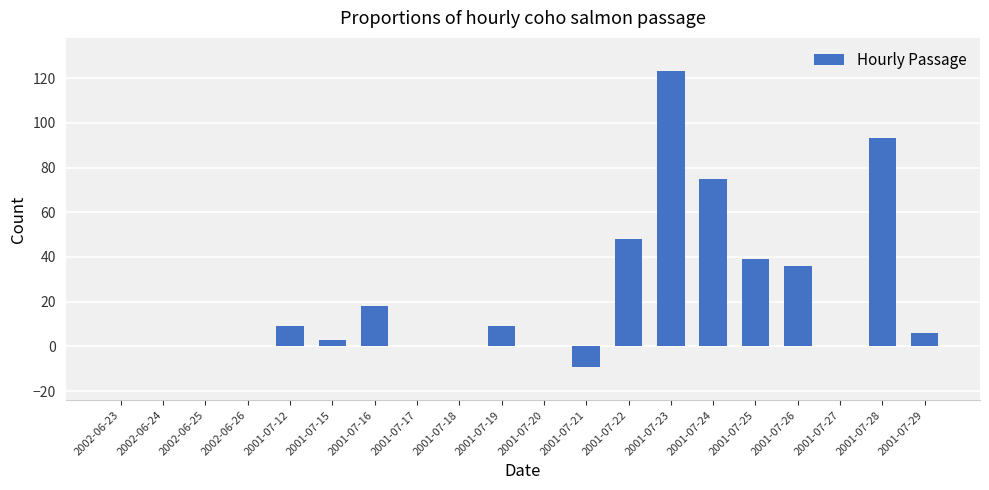

What is the maximum value shown in the chart?

123